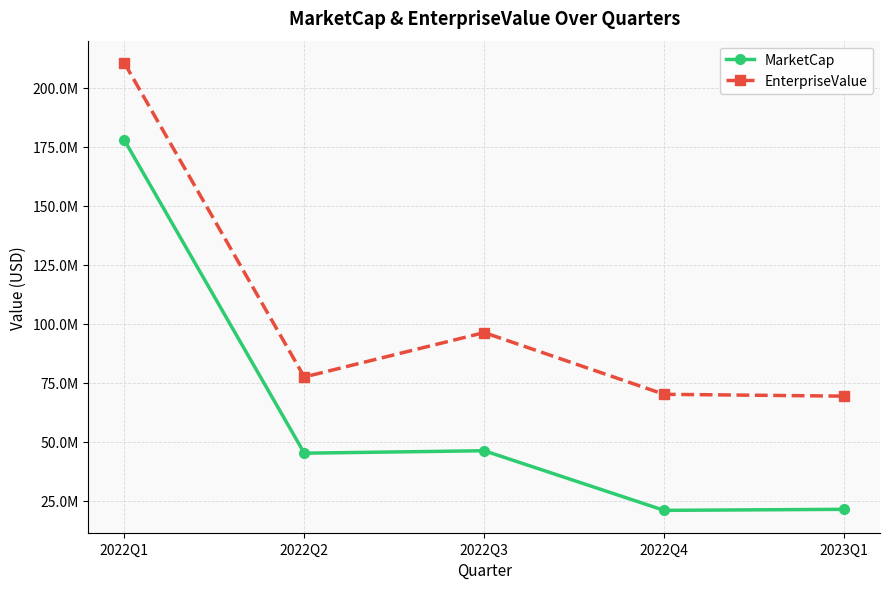

Reading left to right, list all the values displayed in this chart.

MarketCap: 2022Q1=177707955.8	2022Q2=45126334.0	2022Q3=46162853.0	2022Q4=20908429.5	2023Q1=21343692.1
EnterpriseValue: 2022Q1=210381171.8	2022Q2=77396590.1	2022Q3=96210029.0	2022Q4=70060201.5	2023Q1=69287692.1